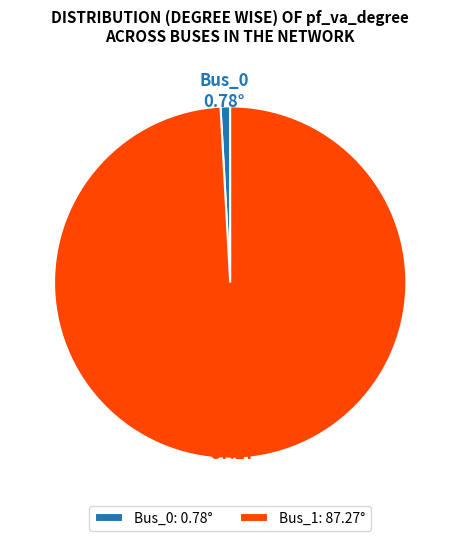

Rank the categories by value from lowest to highest.

Bus_0, Bus_1